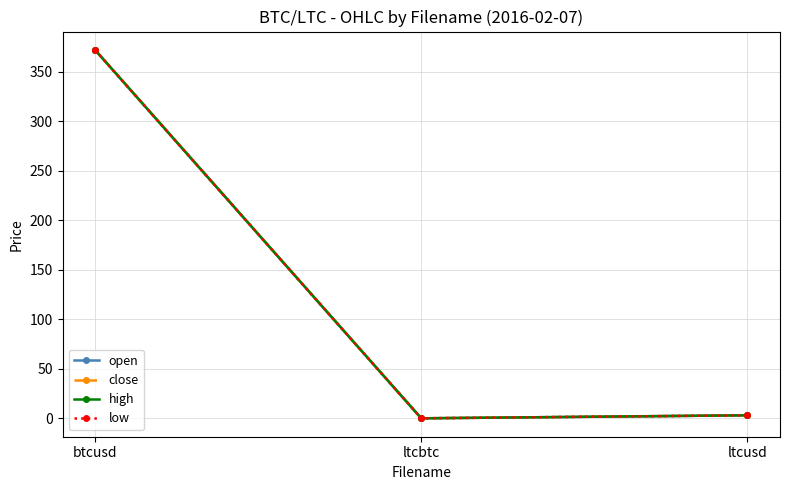

Does the chart have visible grid lines?

Yes